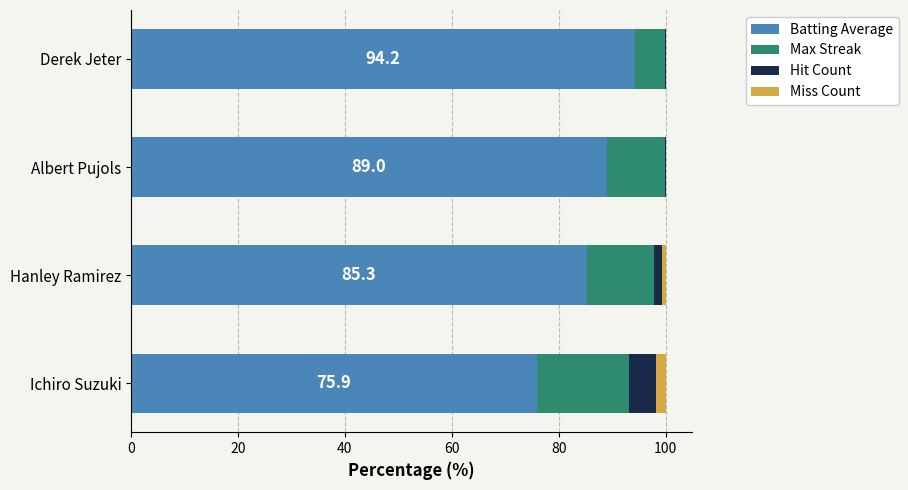

What is the difference between the maximum and minimum values in the Max Streak series?

11.6